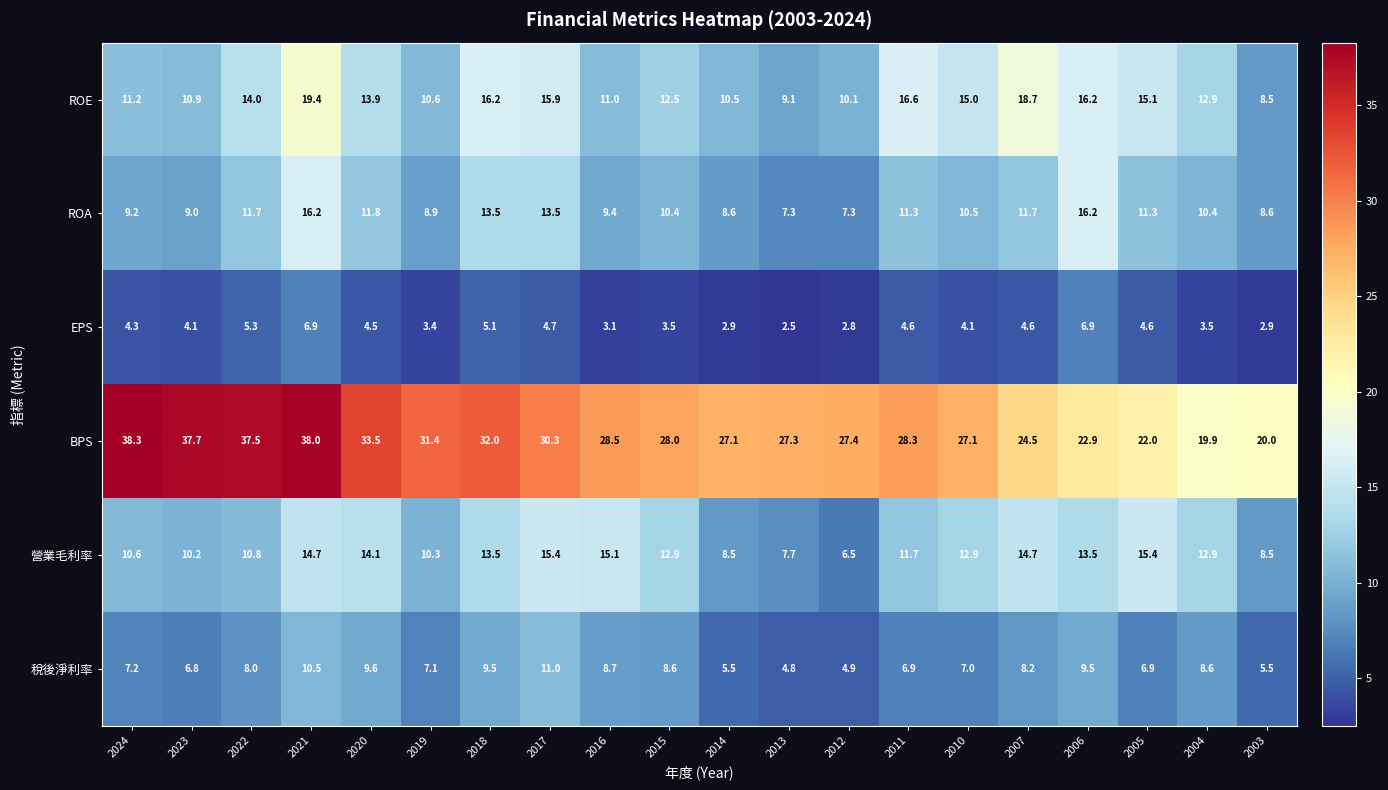

Rank the series by their maximum value, from highest to lowest.

BPS, ROE, ROA, 營業毛利率, 稅後淨利率, EPS